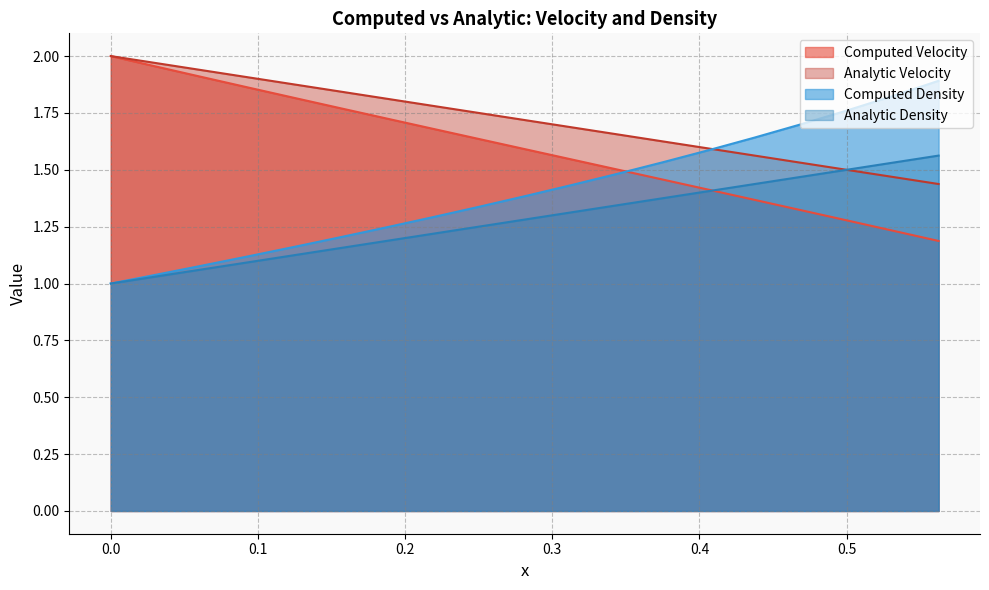

Which series has the largest total across all categories?

Analytic Velocity